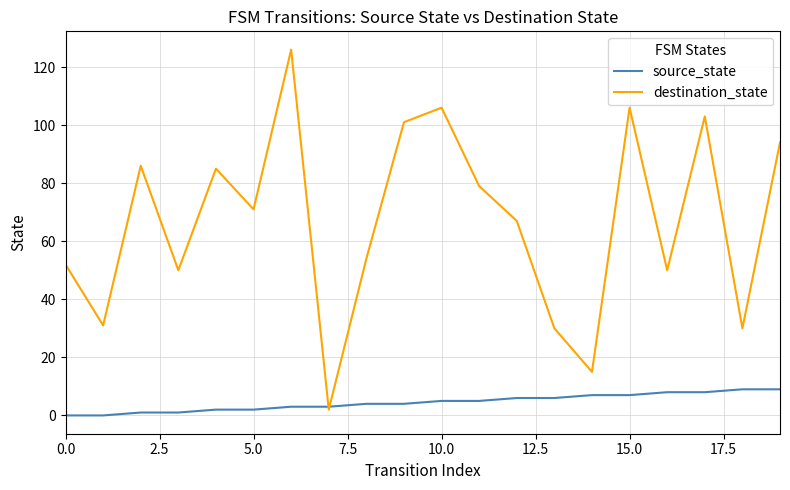

List the series in order of their peak value, highest first.

destination_state, source_state